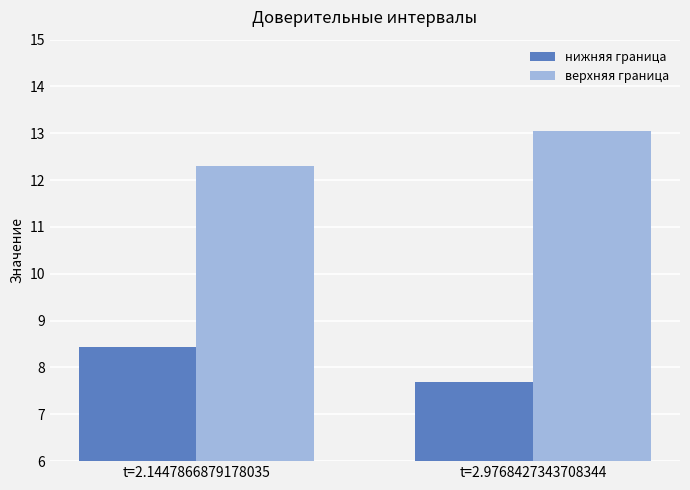

What is the spread (max minus min) of values at t=2.9768427343708344?

5.4